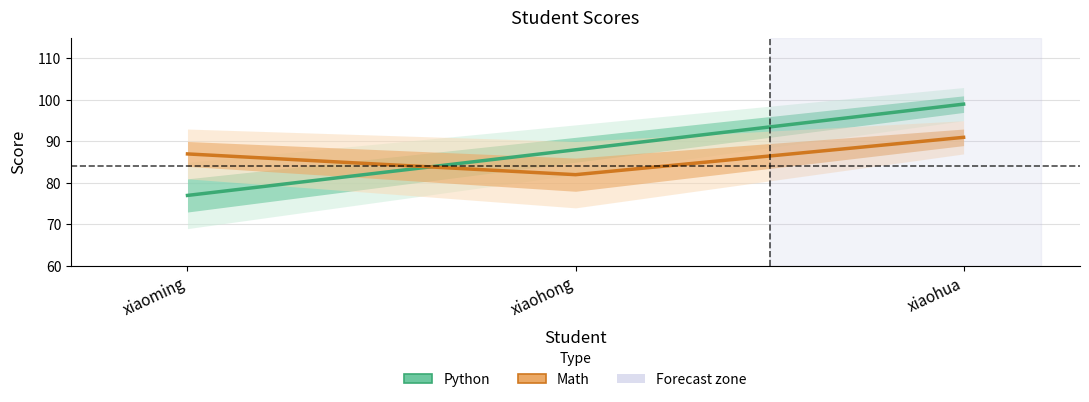

What is the average value of the Python series?

88